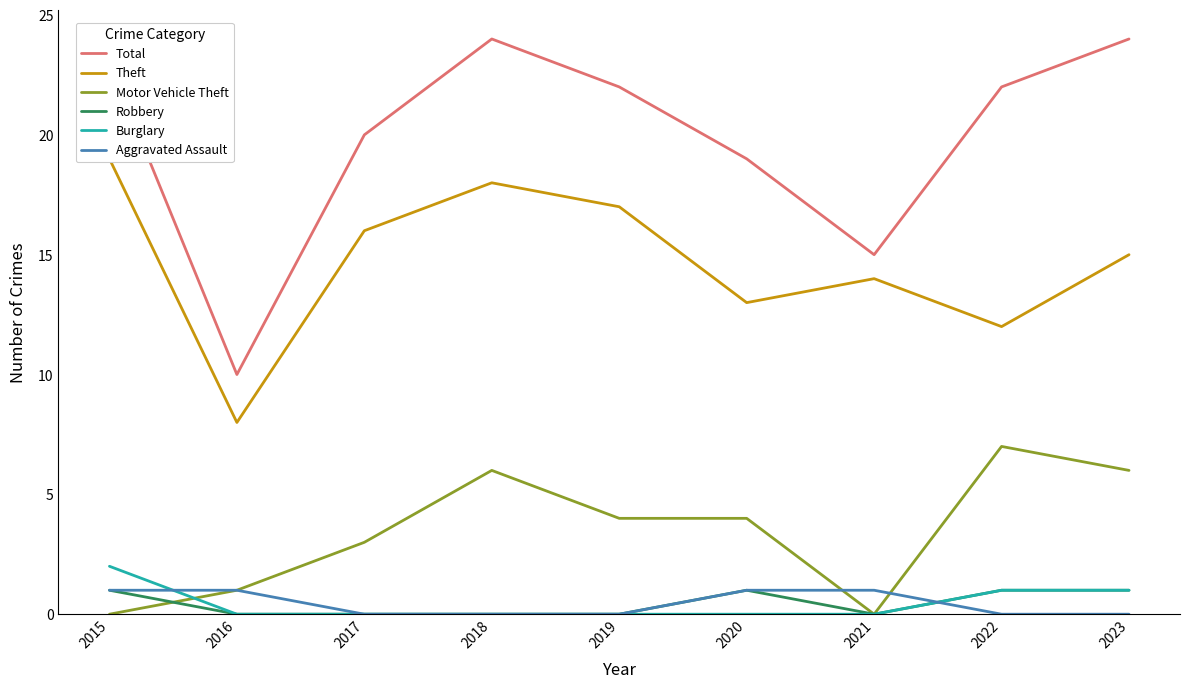

The Total series shows 31 at 2023. True or false?

False